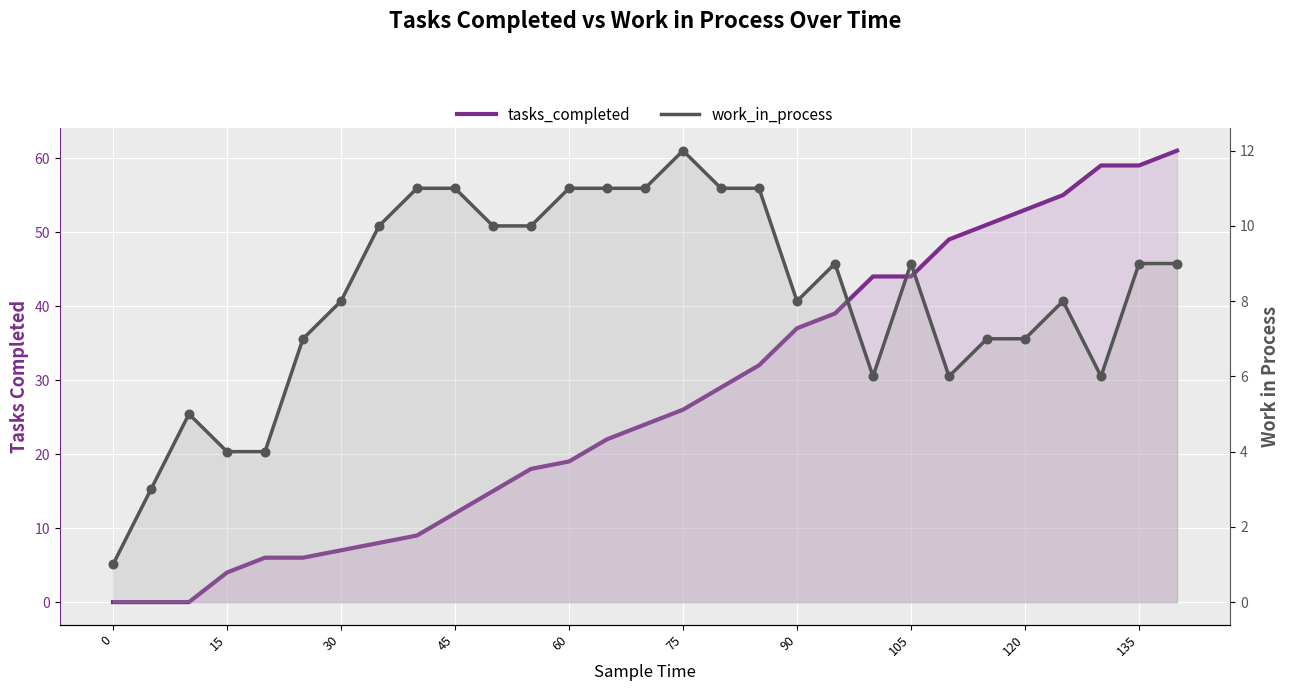

At how many categories does at least one series exceed 42?

9